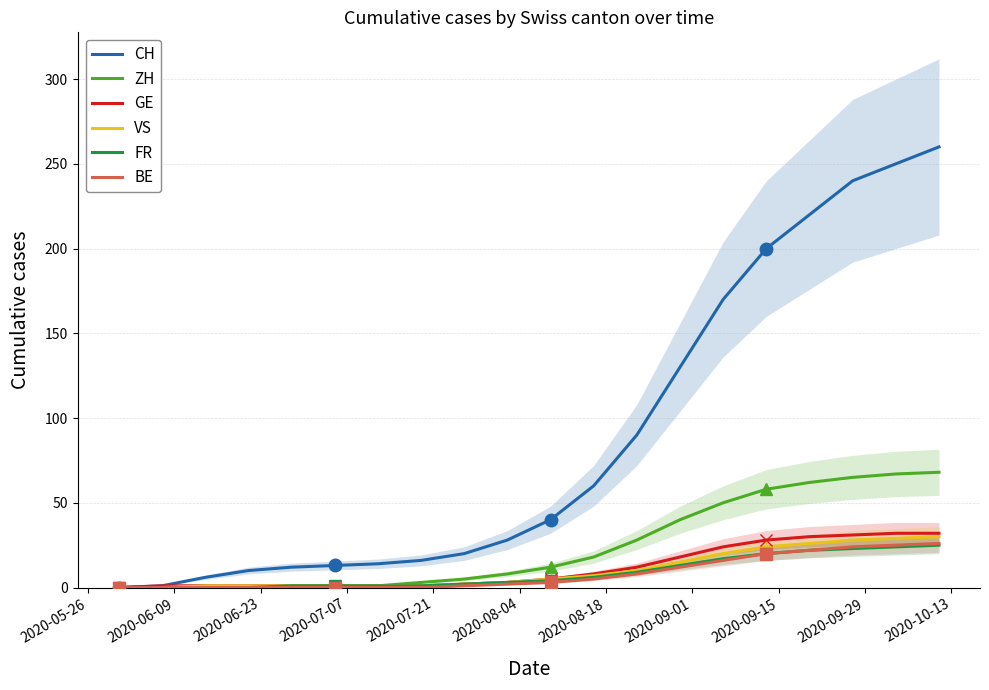

What is the maximum value for FR?

25